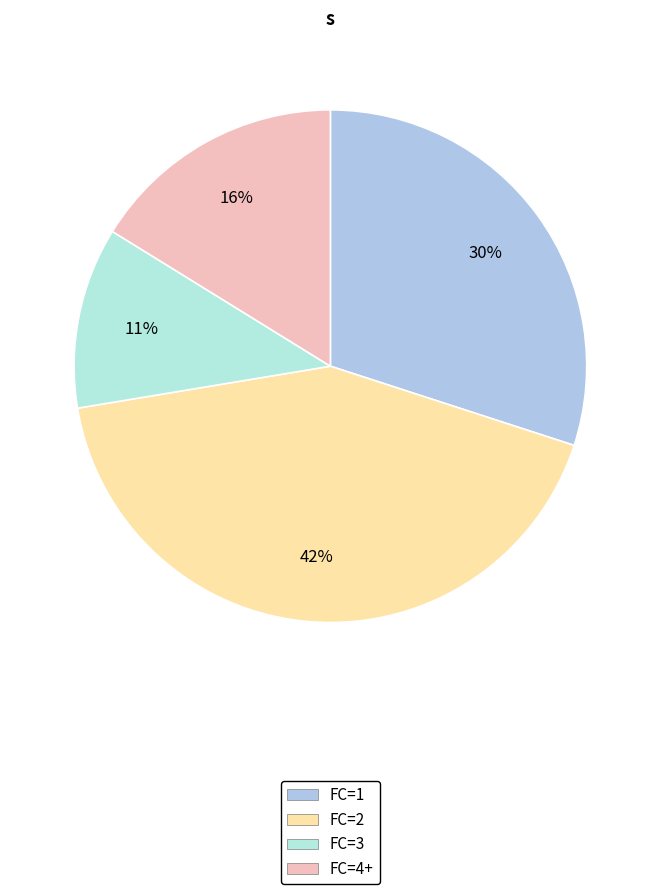

Is there a majority slice in this chart?

No